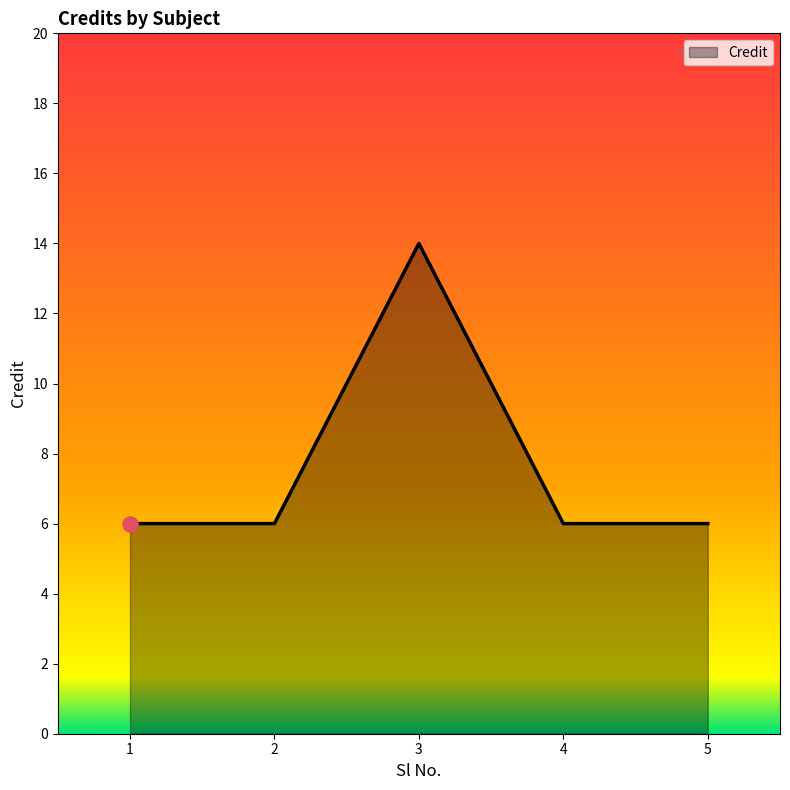

What is the ratio of the value at 4 to the value at 3?

0.4